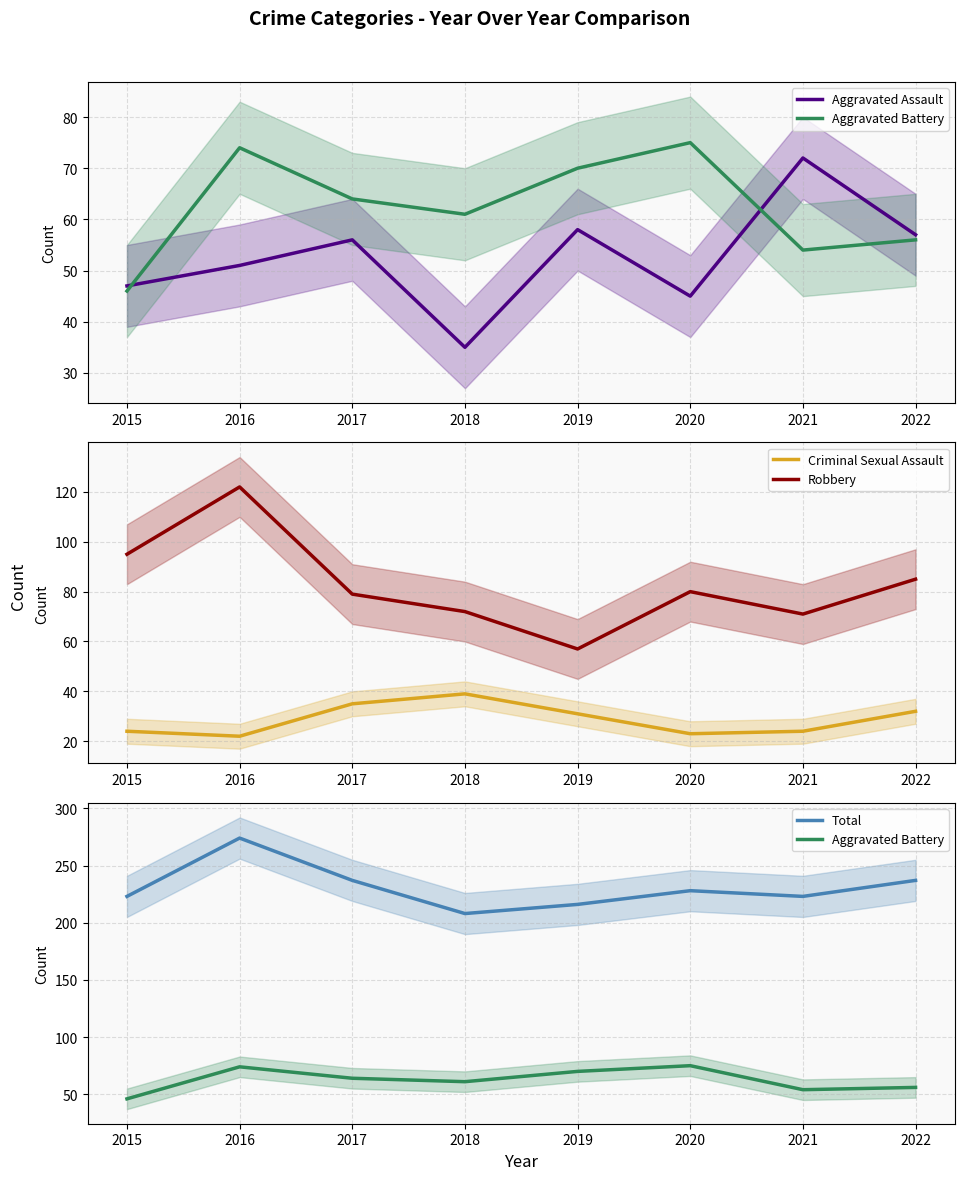

What is the difference between the second highest and minimum values in the Aggravated Battery series?

28